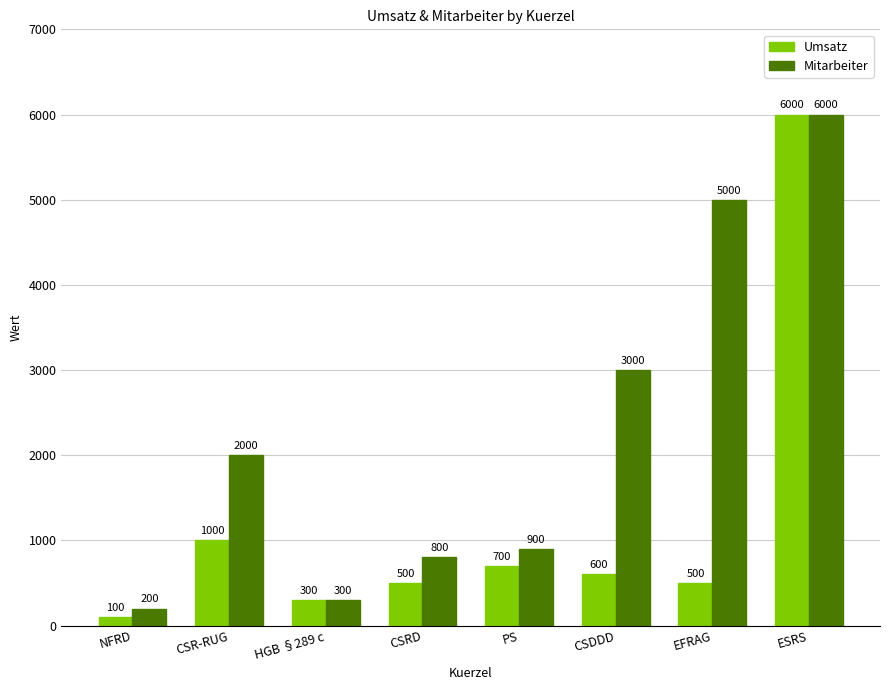

What position from the left is CSDDD?

6